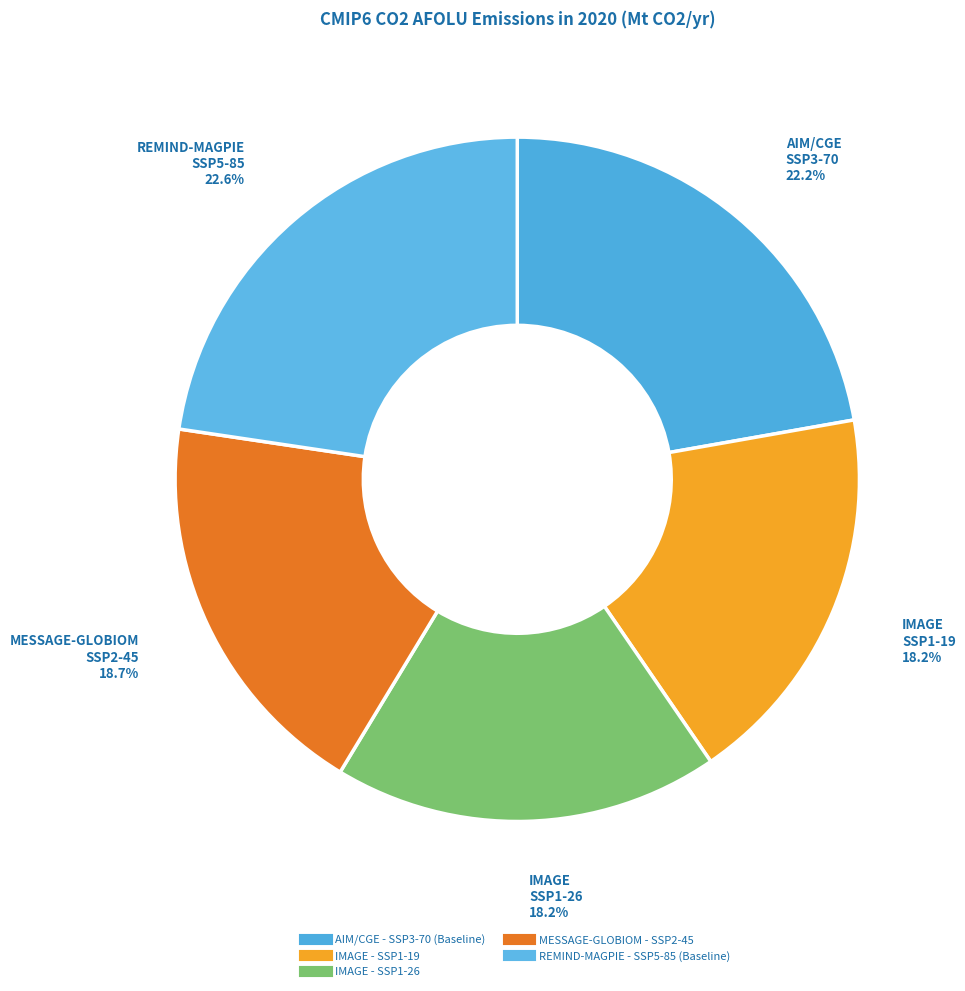

How many segments does this pie chart have?

5